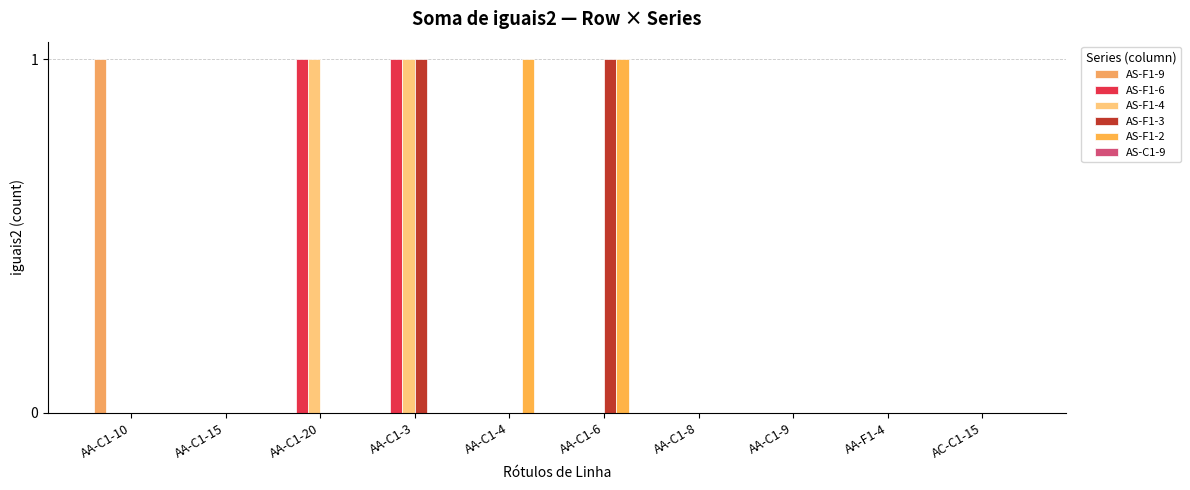

The value of AS-F1-9 at AC-C1-15 is 0. True or false?

True